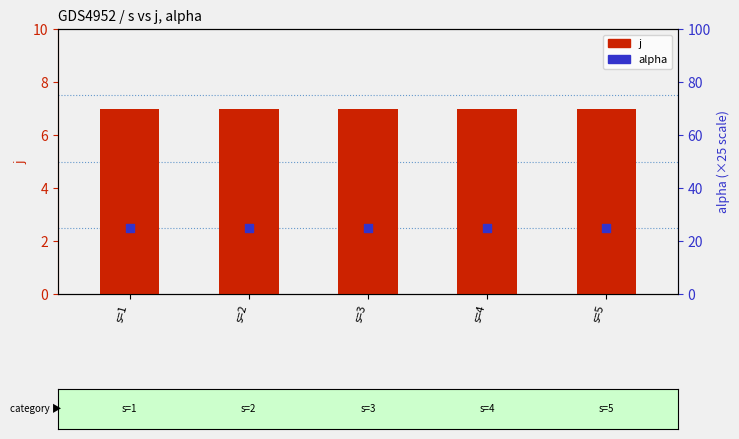

Which series has the widest spread of Y values?

j